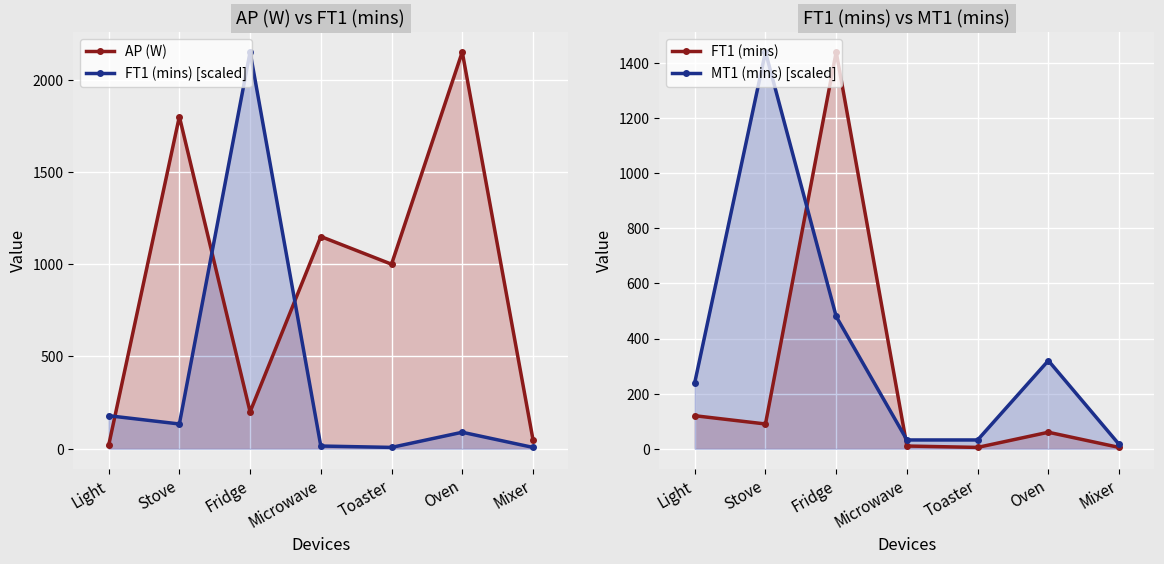

Which series has the largest total across all categories?

AP (W)